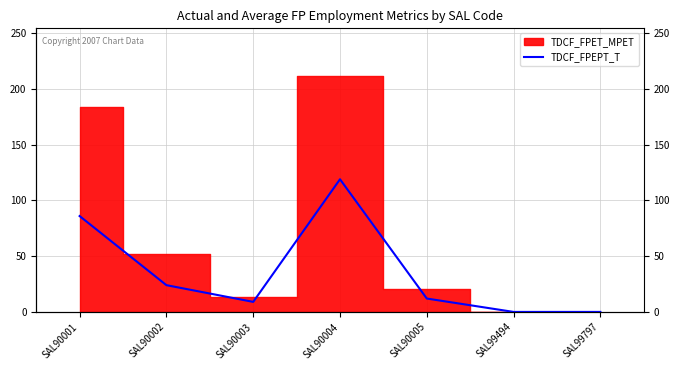

The chart shows a value of 12 at SAL90005. True or false?

True